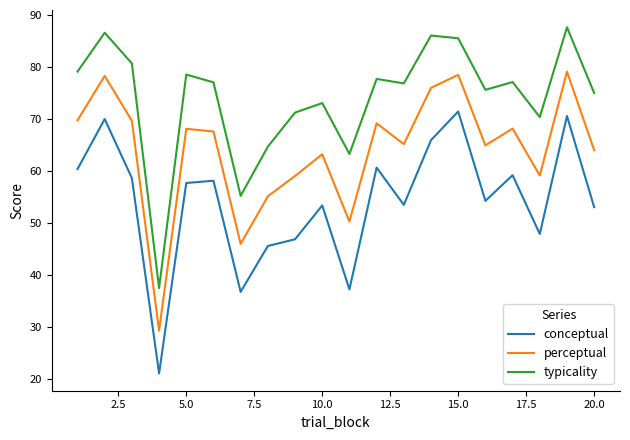

List the series in order of their peak value, highest first.

typicality, perceptual, conceptual